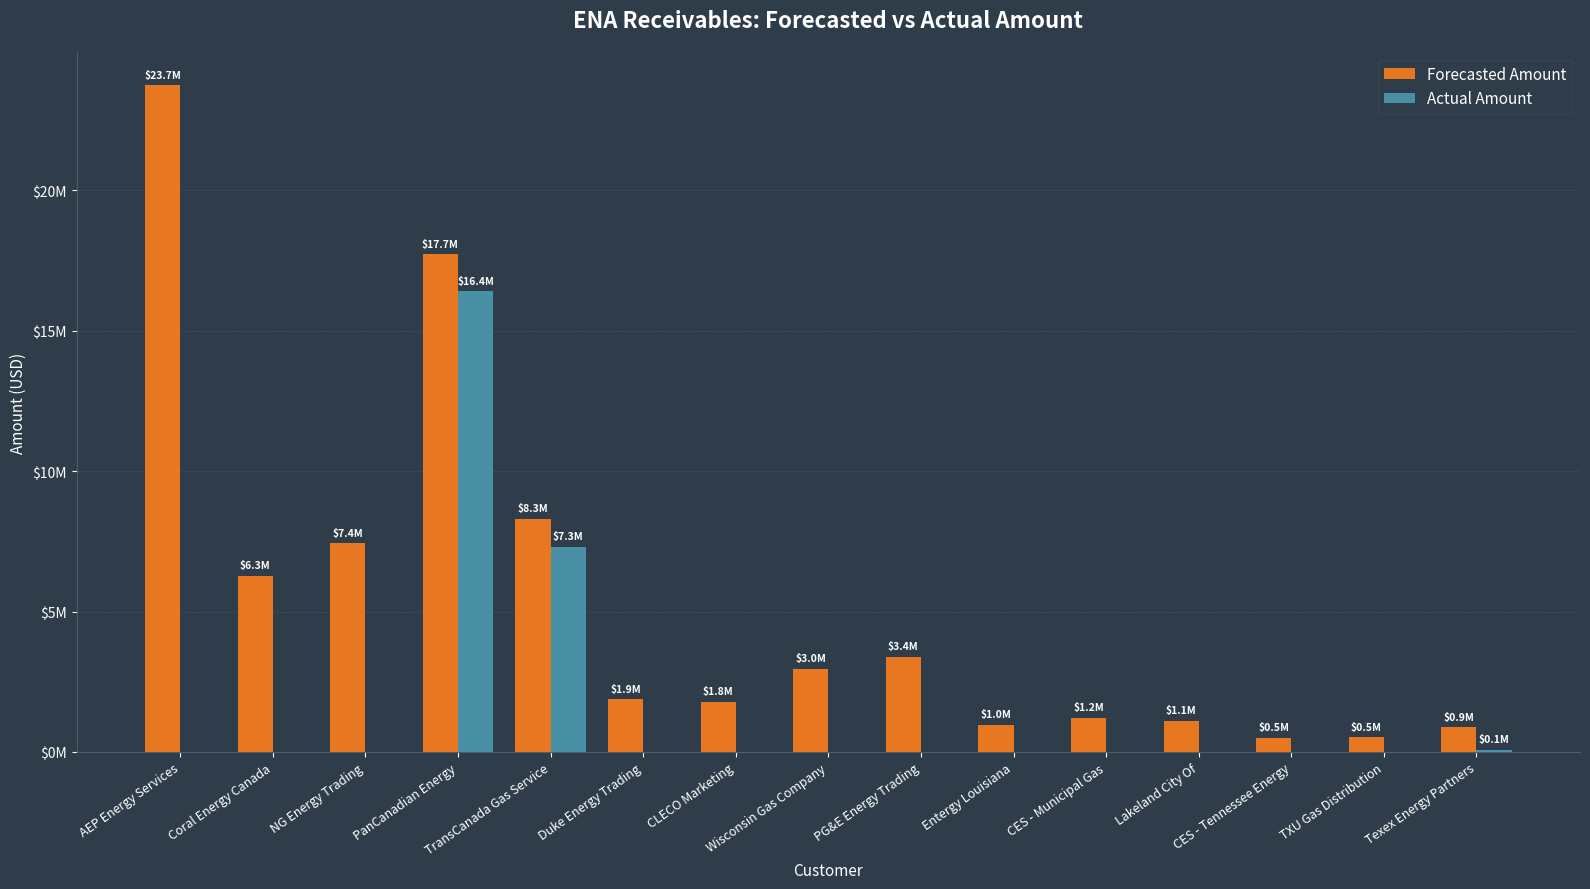

Between PanCanadian Energy and Entergy Louisiana, which series saw the biggest shift?

Forecasted Amount